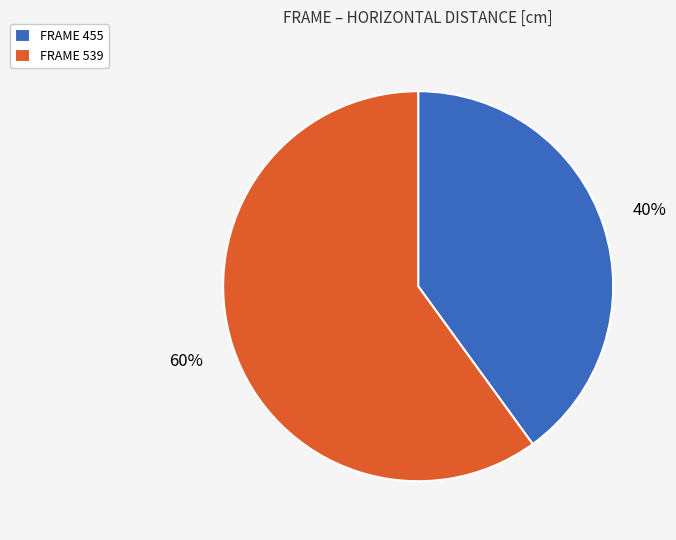

To the nearest percent, what is the difference between the largest and smallest slice percentages?

20%